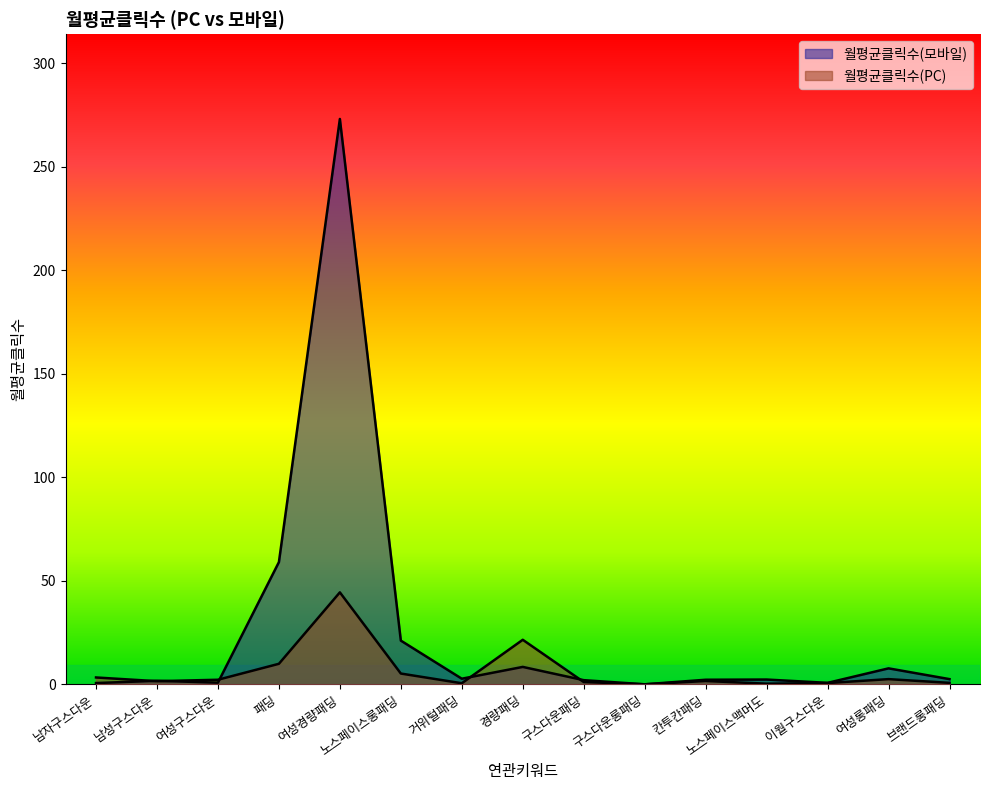

What is the value of the 월평균클릭수(PC) point at the 12th from the left?

0.3